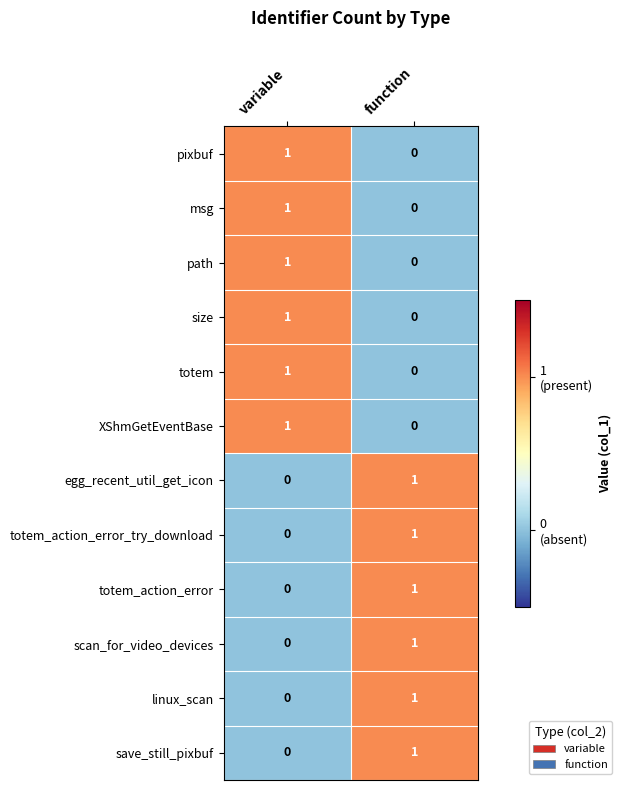

What is the total value across all series at function?

6